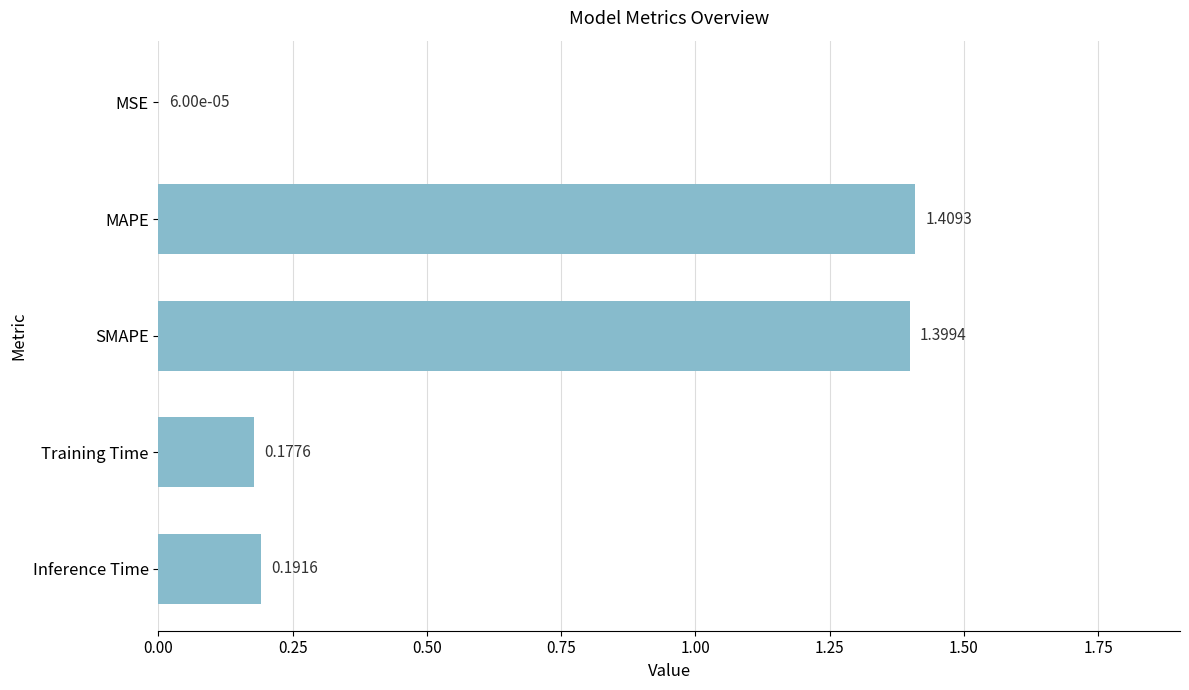

What is the sum of the values at Training Time and MAPE?

1.6